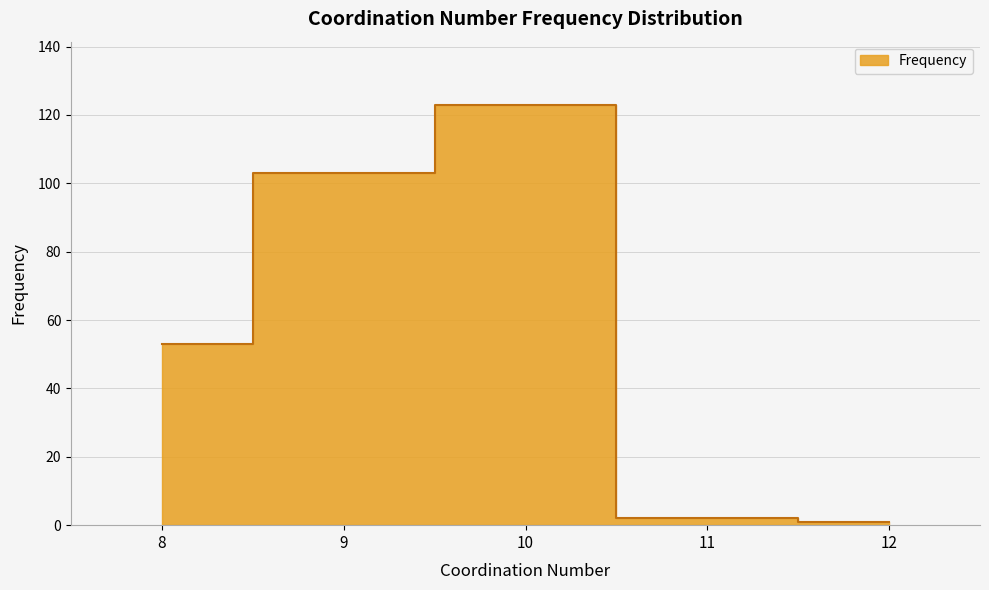

Which label corresponds to the smallest value in the chart?

12